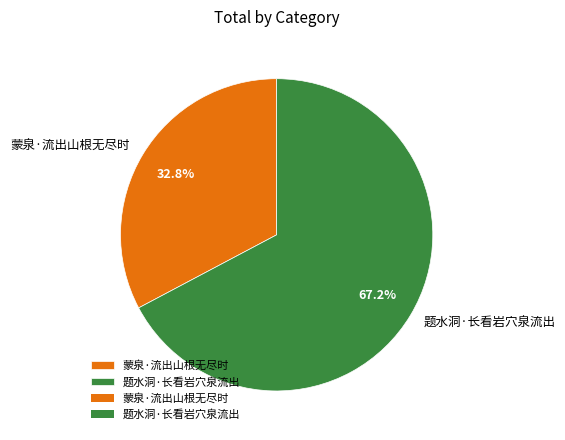

Does 蒙泉·流出山根无尽时 account for over 50% of the chart?

No